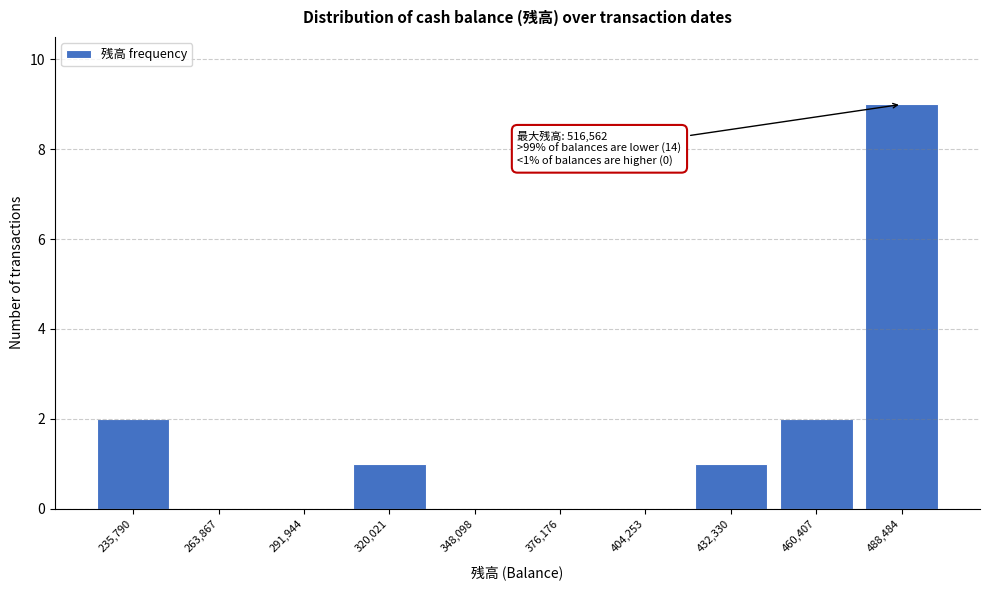

Reading left to right, what are all the values shown in this chart?

235,790=2	263,867=0	291,944=0	320,021=1	348,098=0	376,176=0	404,253=0	432,330=1	460,407=2	488,484=9